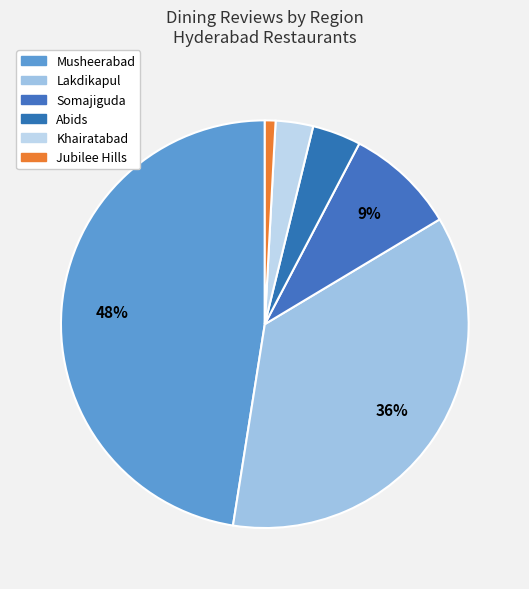

Count the number of slices in the pie.

6